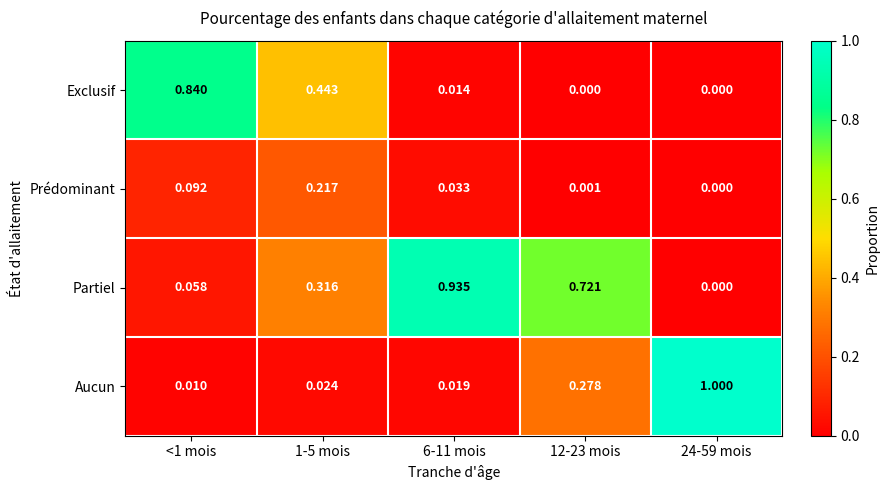

Between 1-5 mois and 24-59 mois, which series saw the biggest shift?

Aucun